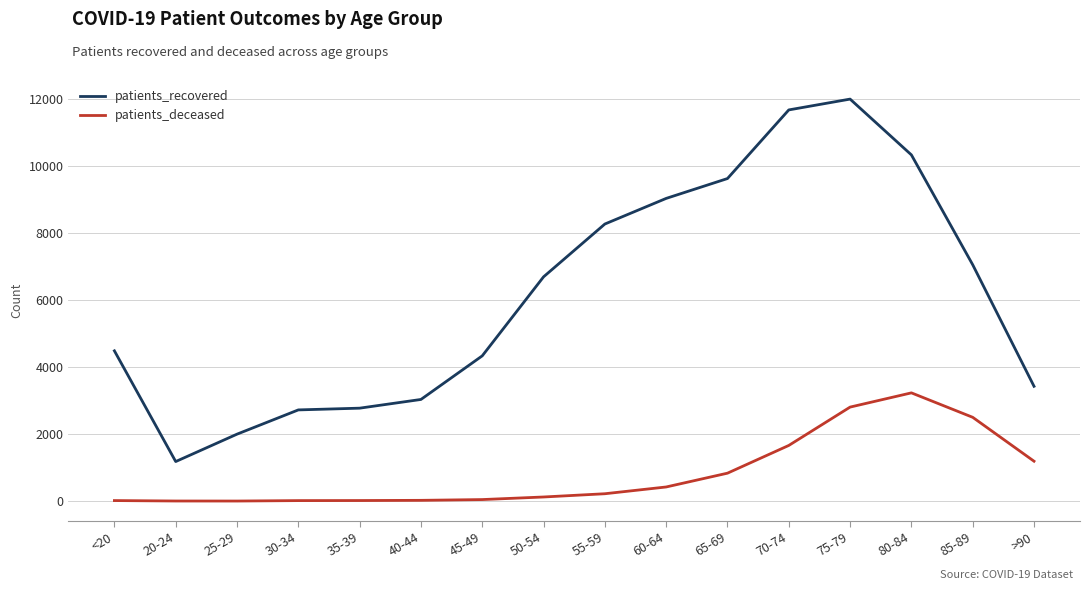

What is the difference between the patients_recovered values at <20 and 85-89?

2570